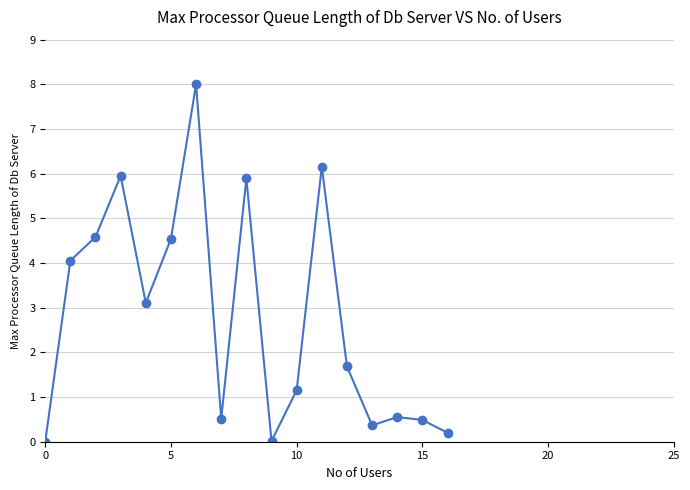

Does the chart display data point markers on the line(s)?

Yes